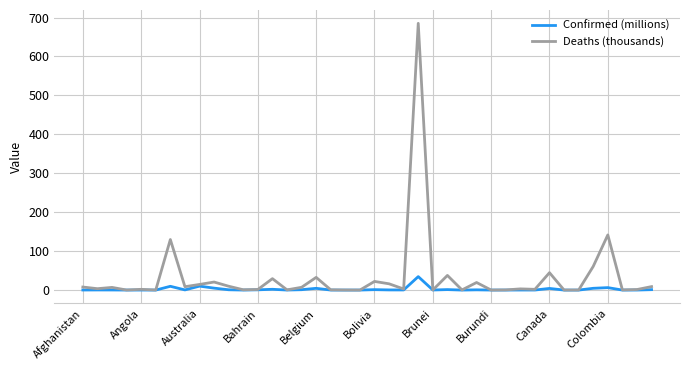

Which series has the widest spread of values?

Deaths (thousands)